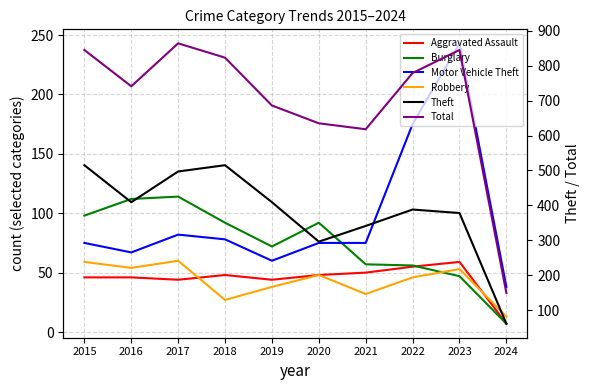

At which category is the sum across all series the highest?

2017